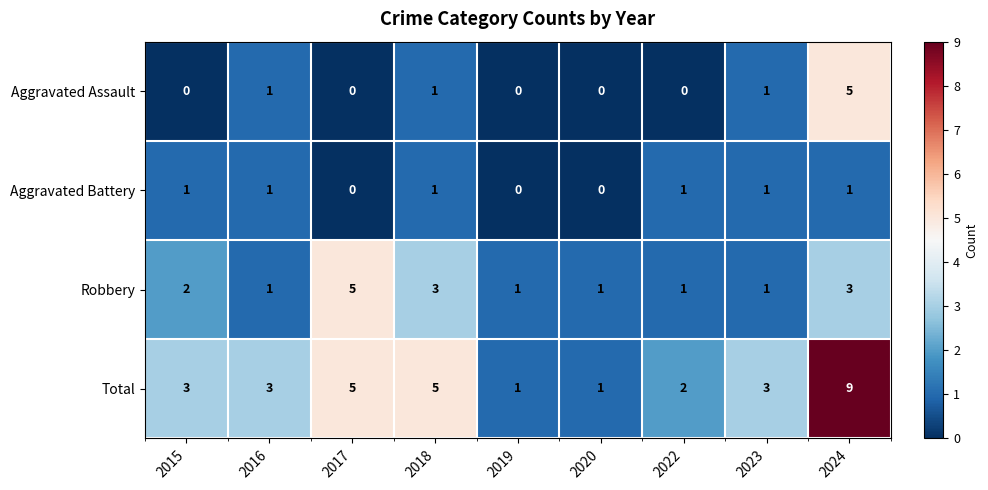

How many data points does each series have?

9